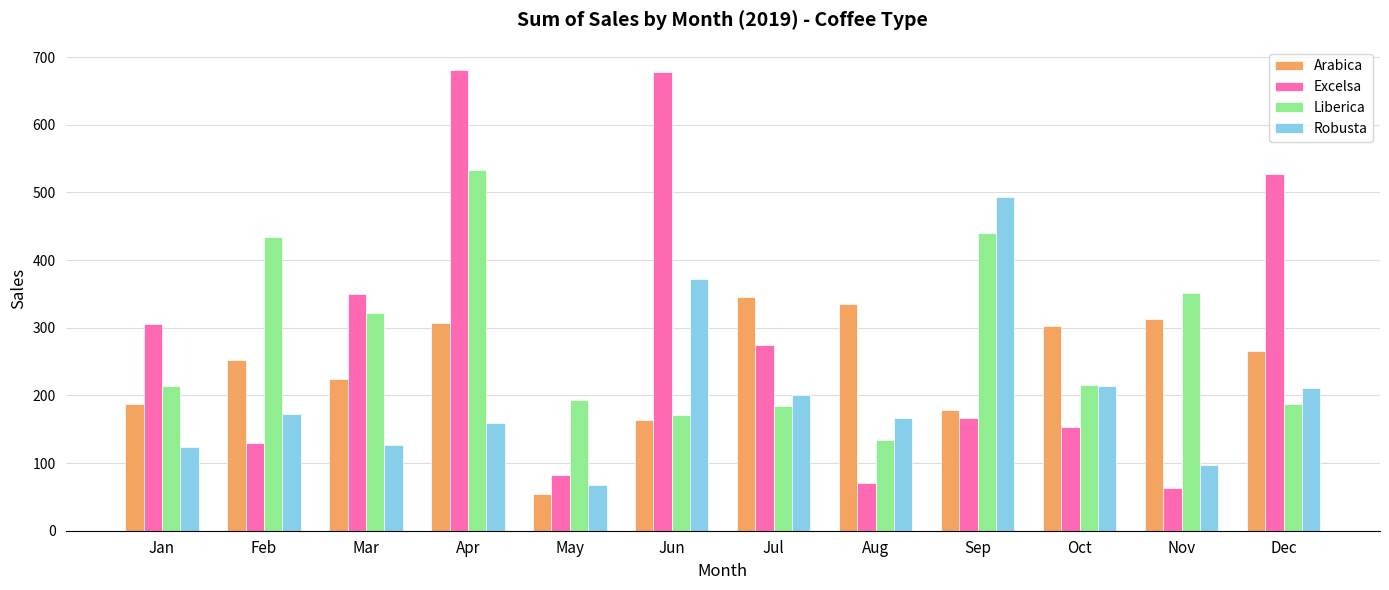

What is the spread (max minus min) of values at May?

140.2